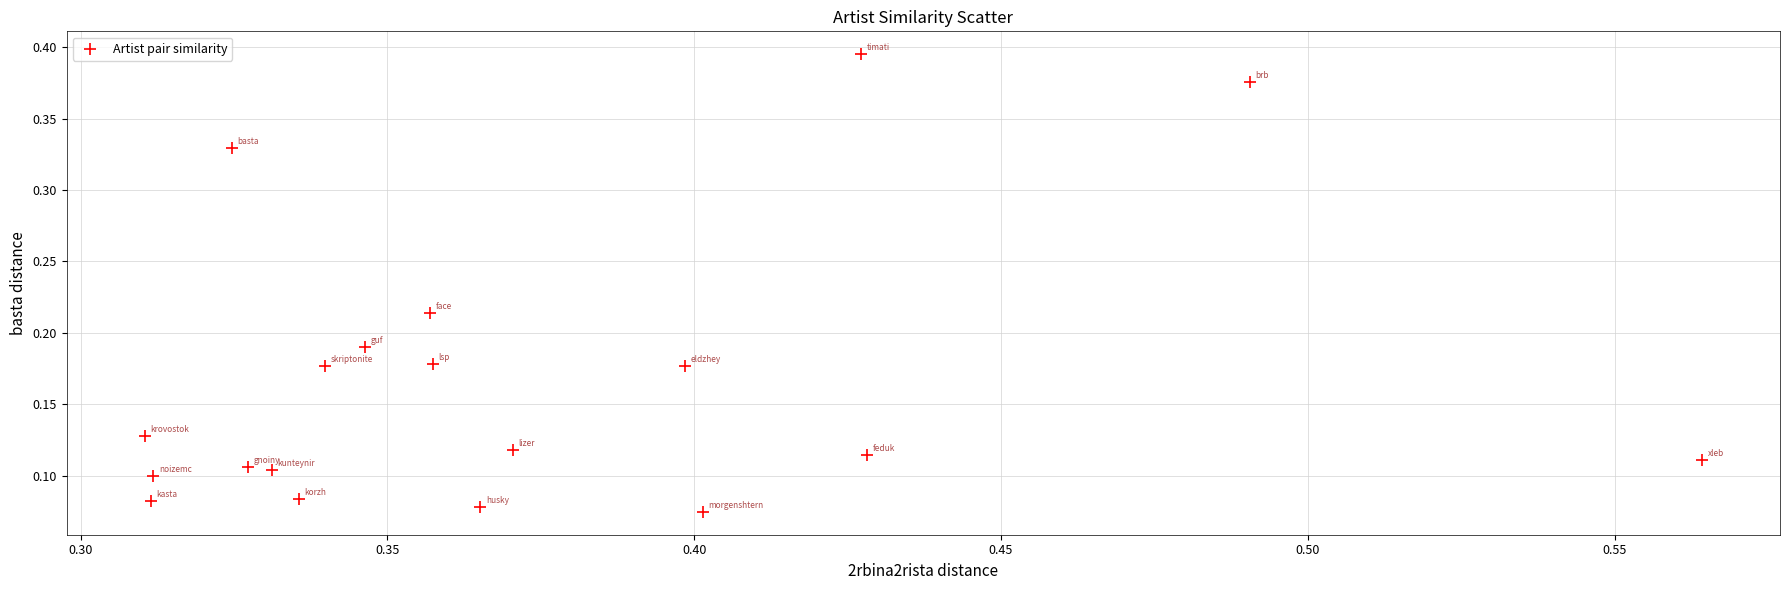

How many data points are displayed?

19